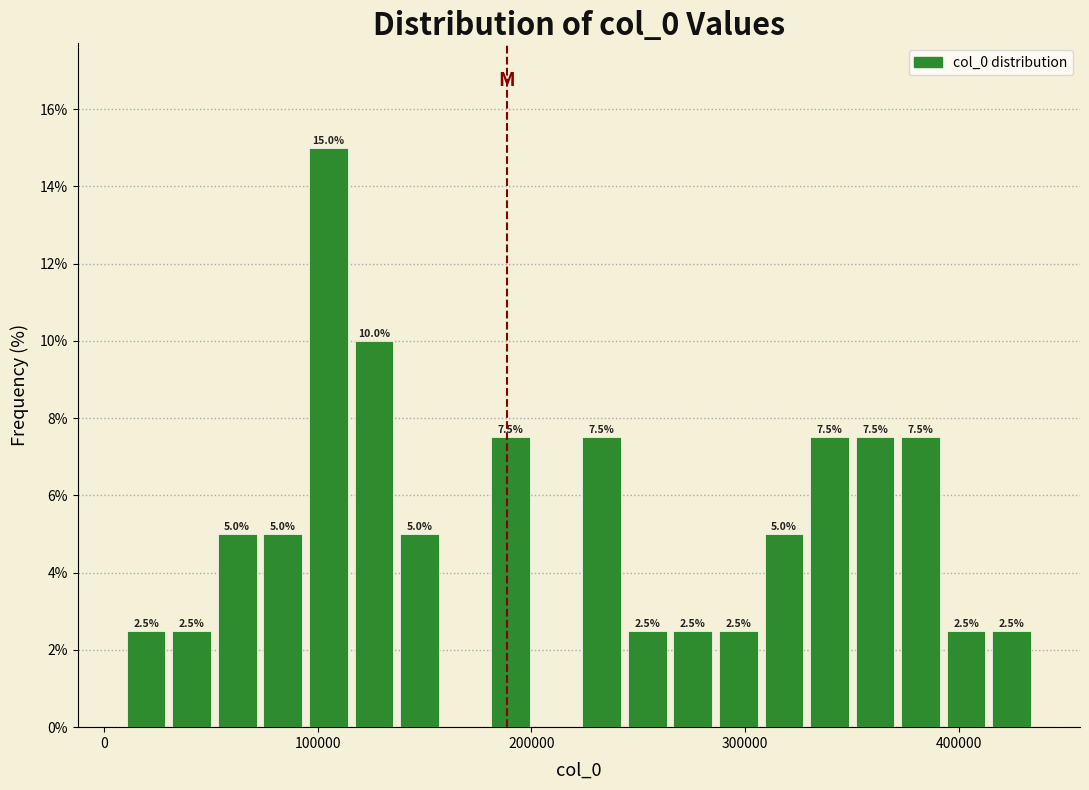

Around what value on the x-axis is the tallest bar? Give the approximate position of its centre, as read against the axis.

100000